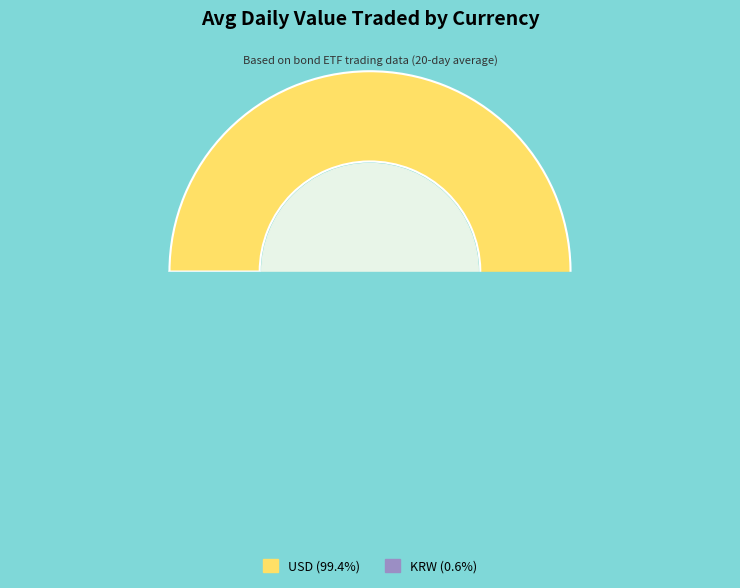

Does any single category account for the majority?

Yes